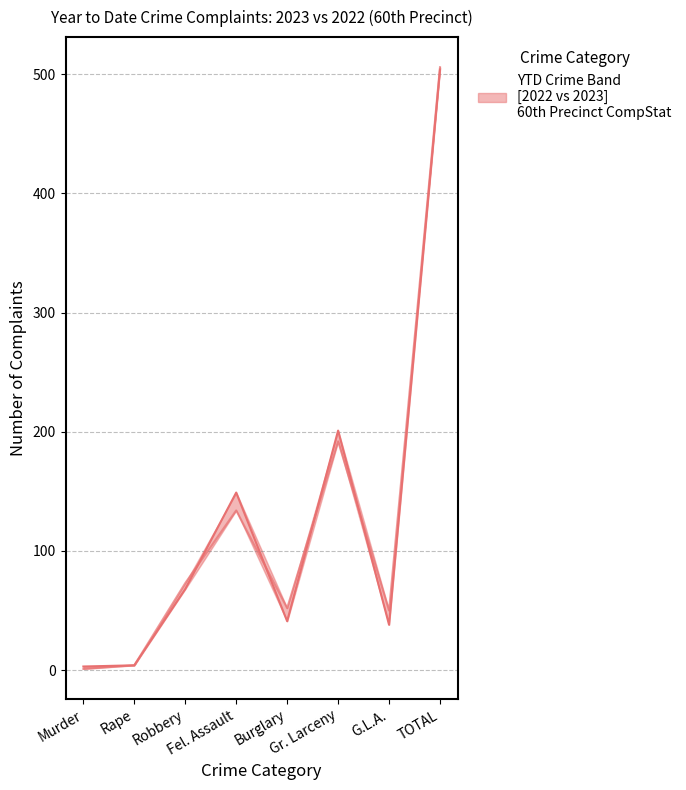

Reading left to right, transcribe all the data shown in this chart.

YTD 2023: 3	4	68	149	41	201	38	504
YTD 2022: 1	4	73	134	52	192	50	506